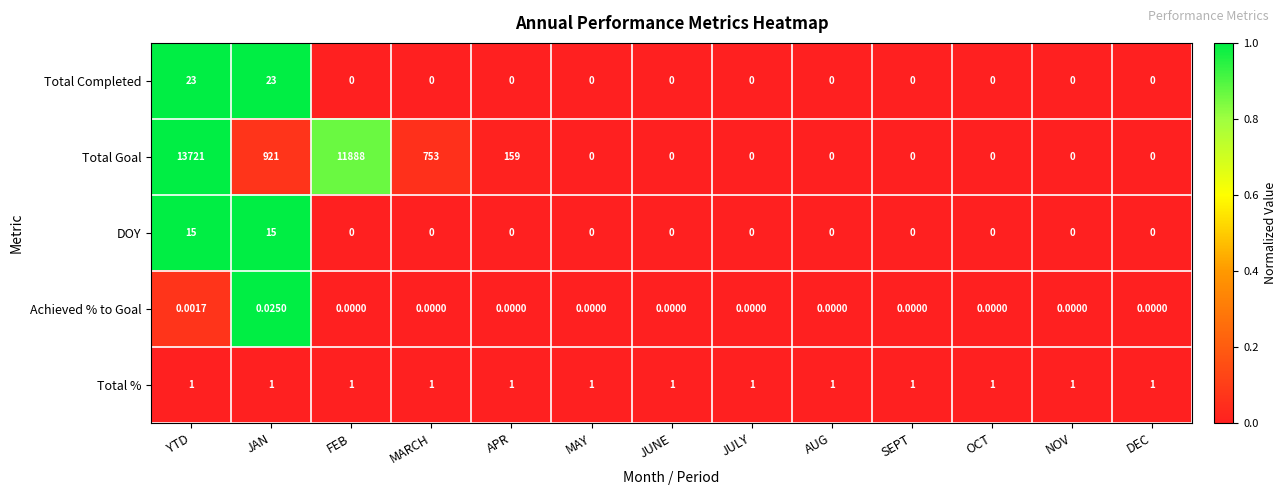

At which category does the chart reach its peak across all series?

YTD